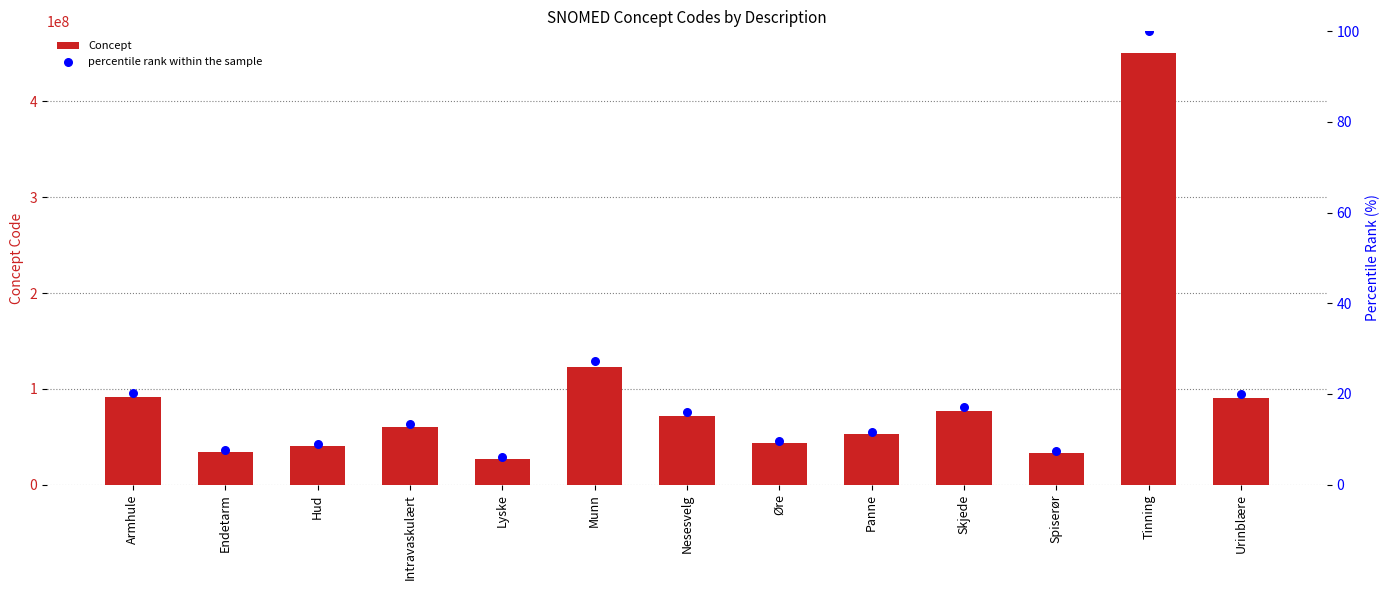

What is the total value across all series at Endetarm?

34402016.6